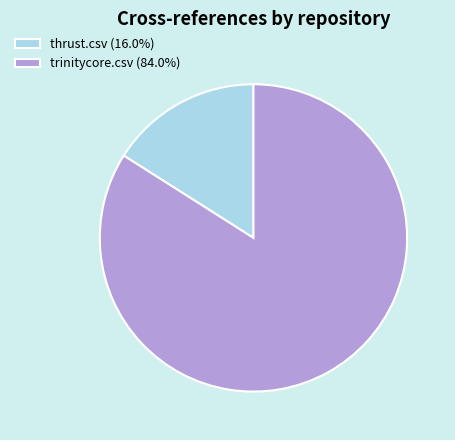

What is the ratio of the value at trinitycore.csv (84.0%) to the value at thrust.csv (16.0%)?

5.2